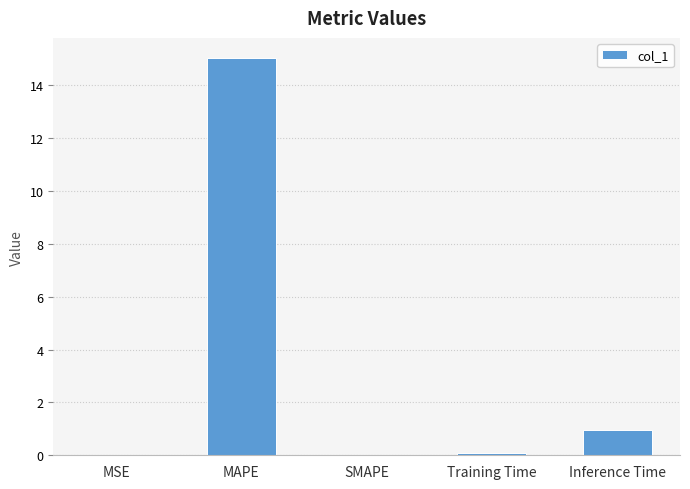

Which has a higher value, MSE or Inference Time?

Inference Time